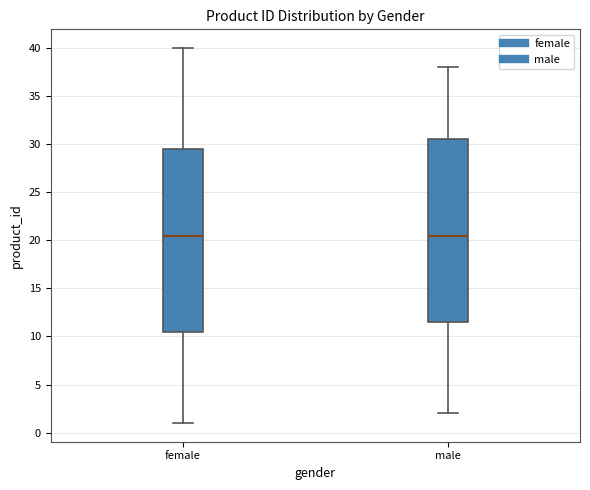

Reading left to right, read every box against the y-axis: the position of its median line, the range the box covers, and the ends of its whiskers. The values are not printed on the chart, so give them approximately, as read against the axis.

female: median 20.5, box 10.5 to 29.5, whiskers 1.0 to 40.0
male: median 20.5, box 11.5 to 30.5, whiskers 2.0 to 38.0